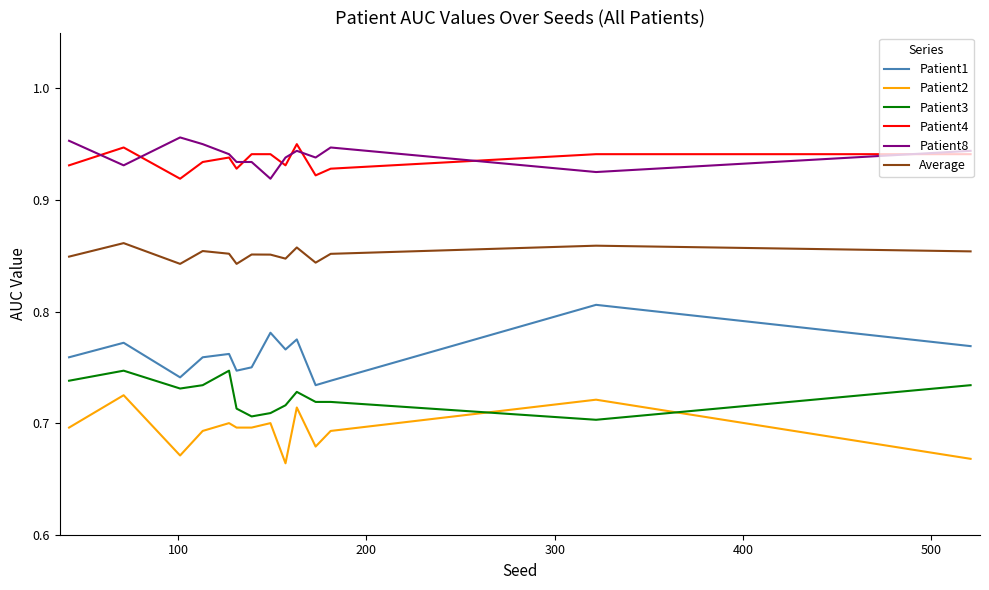

Which series has the largest total across all categories?

Patient8